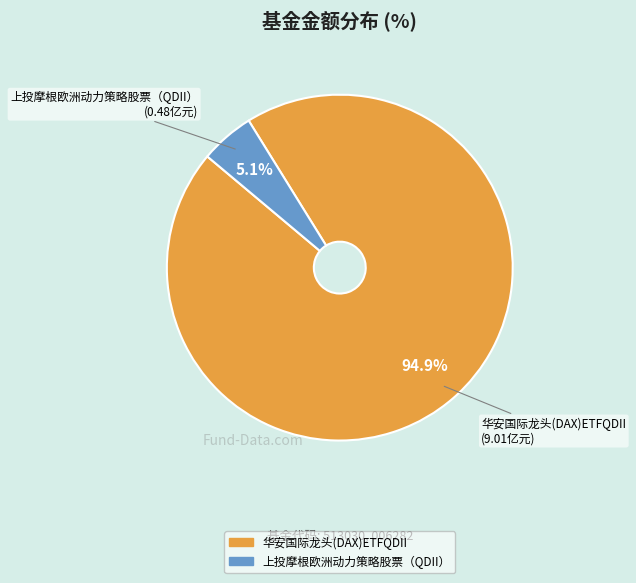

What percentage is the 上投摩根欧洲动力策略股票（QDII） slice, to the nearest percent?

5%